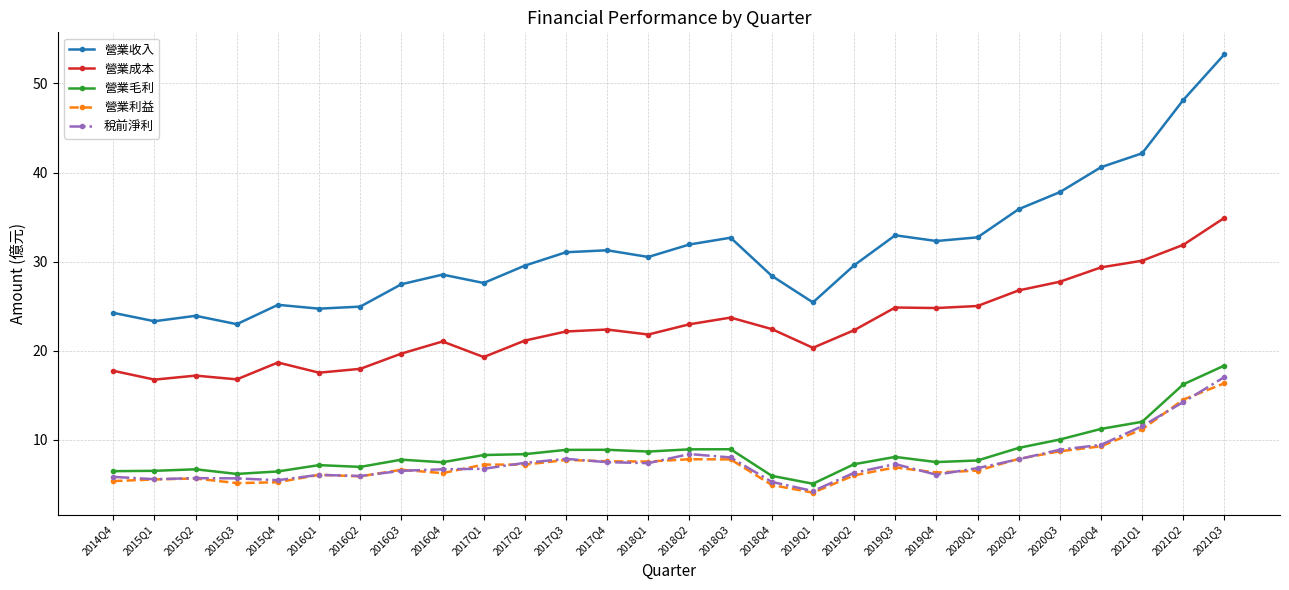

Rank the series by their maximum value, from highest to lowest.

營業收入, 營業成本, 營業毛利, 稅前淨利, 營業利益